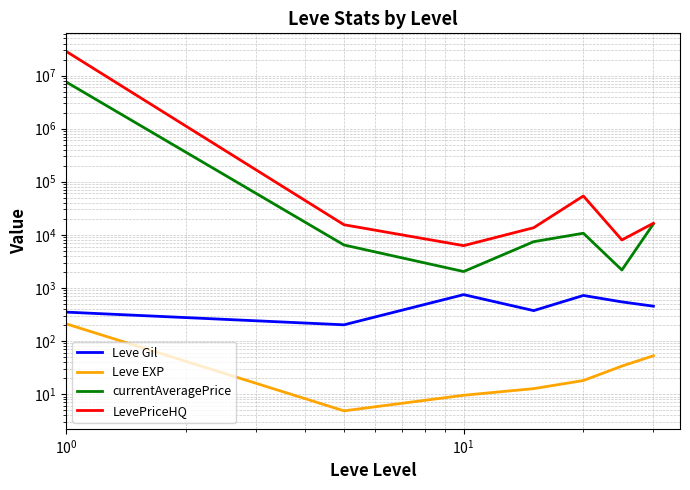

Is it true that currentAveragePrice equals 10069.9 at 6?

False